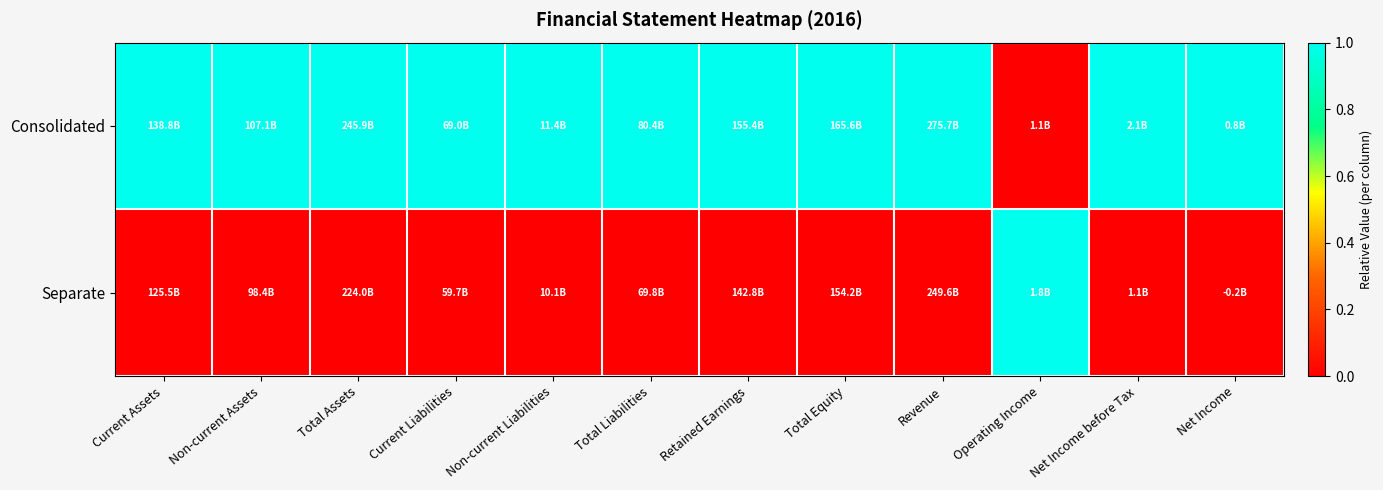

Count the number of categories in the chart.

12